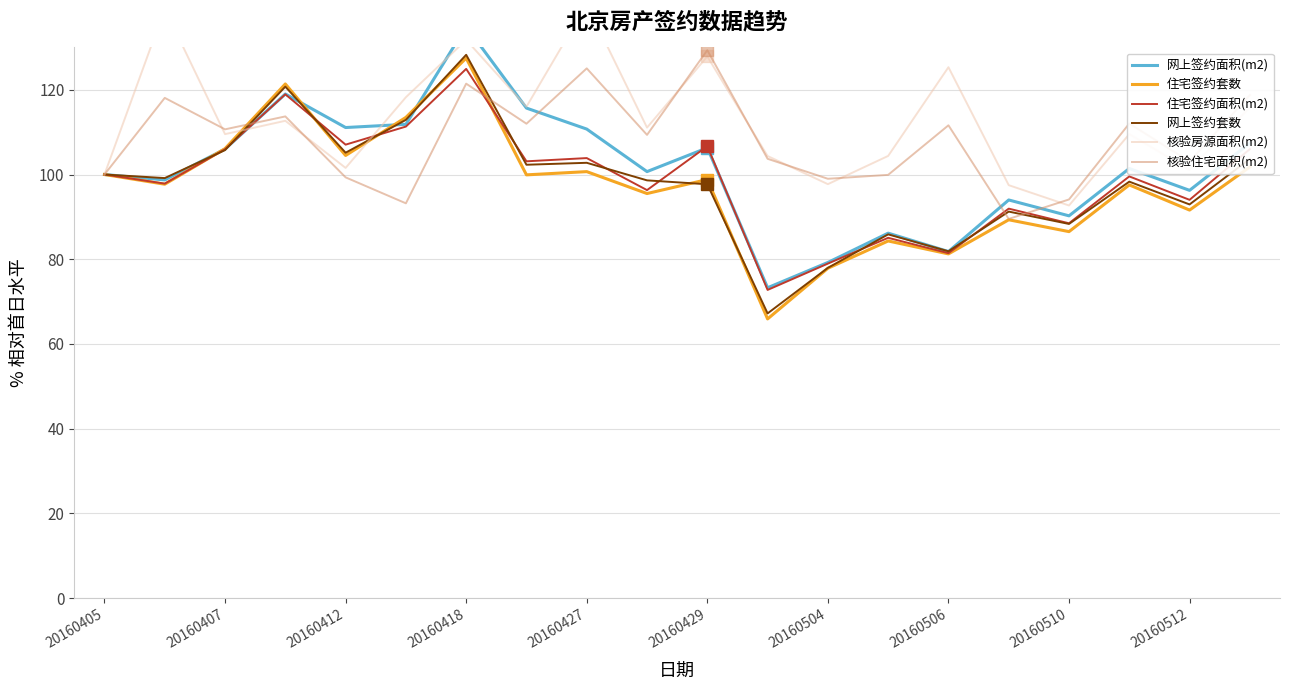

What is the lowest value of the 住宅签约套数 series?

65.9